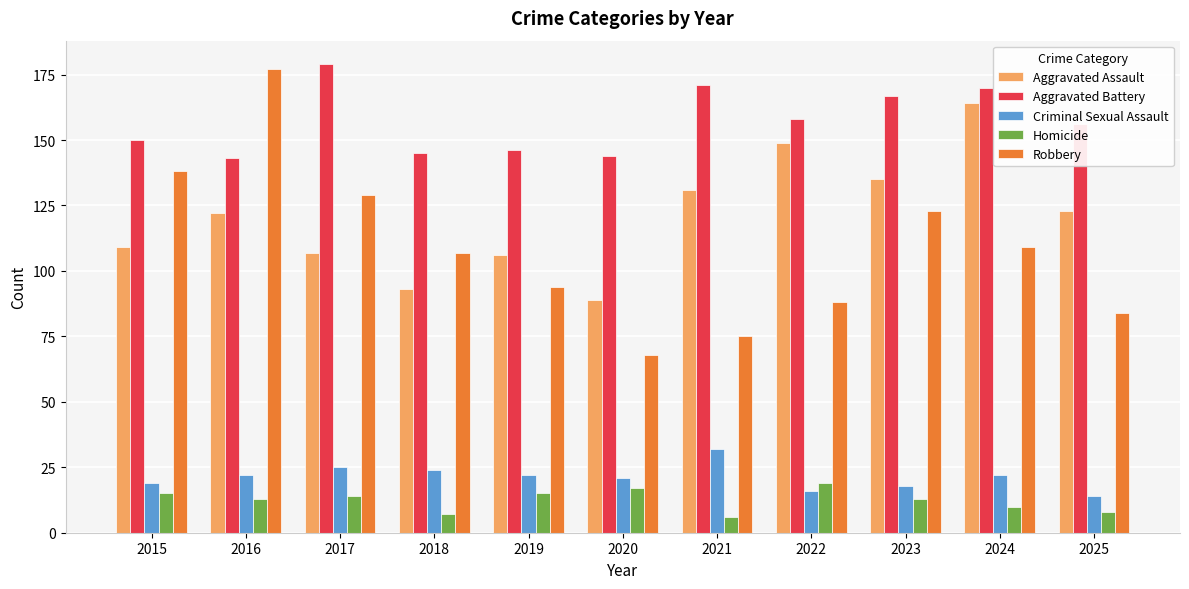

What is the maximum value for Aggravated Battery?

179